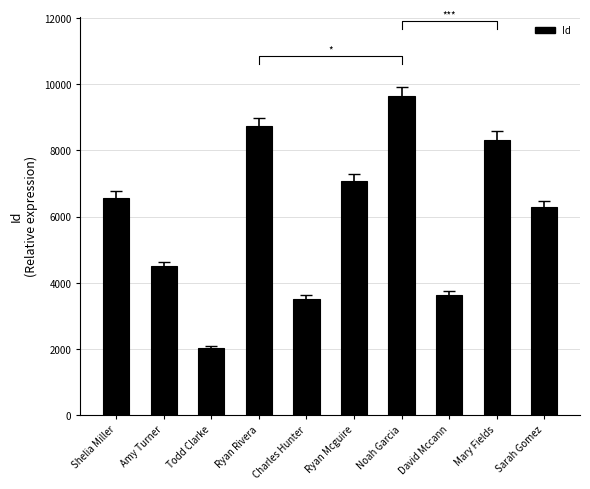

What is the difference between the second highest and second lowest values?

5218